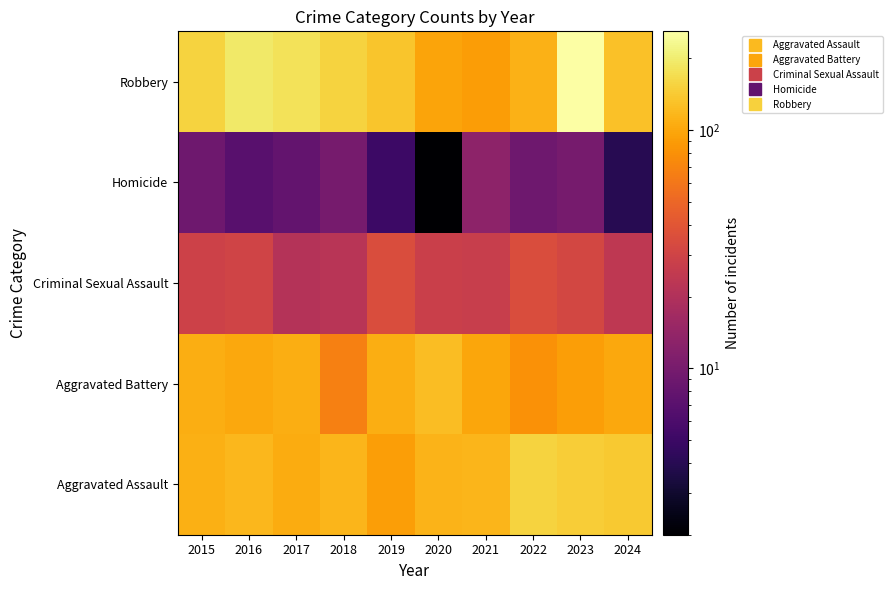

Reading left to right, extract all data points from this chart.

Aggravated Assault: 2015=110	2016=118	2017=105	2018=115	2019=92	2020=113	2021=115	2022=154	2023=146	2024=141
Aggravated Battery: 2015=108	2016=102	2017=108	2018=67	2019=108	2020=125	2021=100	2022=81	2023=92	2024=102
Criminal Sexual Assault: 2015=29	2016=30	2017=21	2018=22	2019=35	2020=28	2021=27	2022=35	2023=32	2024=24
Homicide: 2015=9	2016=7	2017=8	2018=10	2019=5	2020=2	2021=13	2022=9	2023=10	2024=4
Robbery: 2015=154	2016=194	2017=178	2018=155	2019=135	2020=97	2021=91	2022=111	2023=260	2024=130